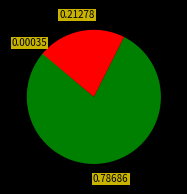

Is there a majority slice in this chart?

Yes